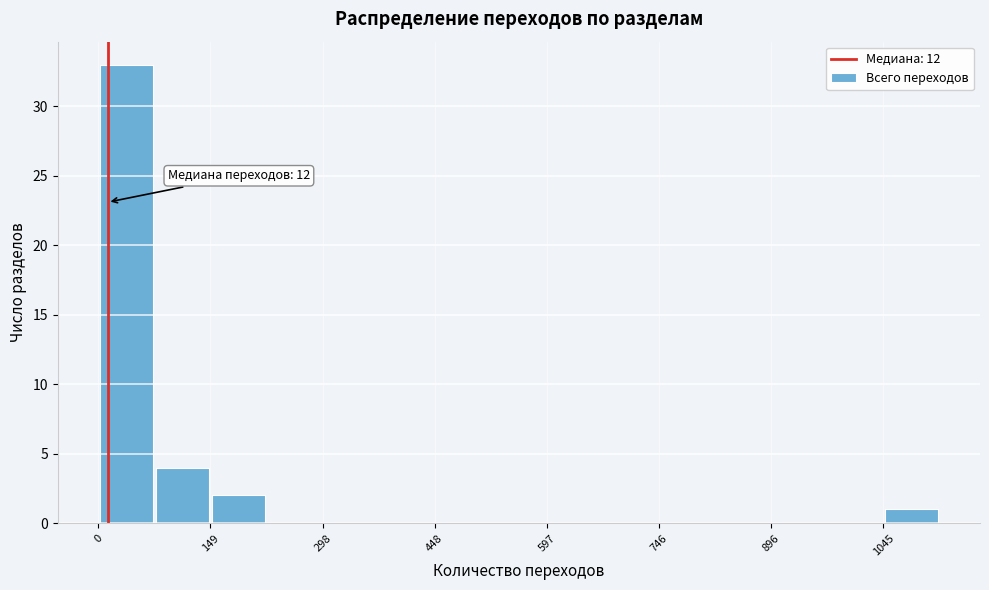

Read against the x-axis, roughly where is the centre of the tallest bar?

40